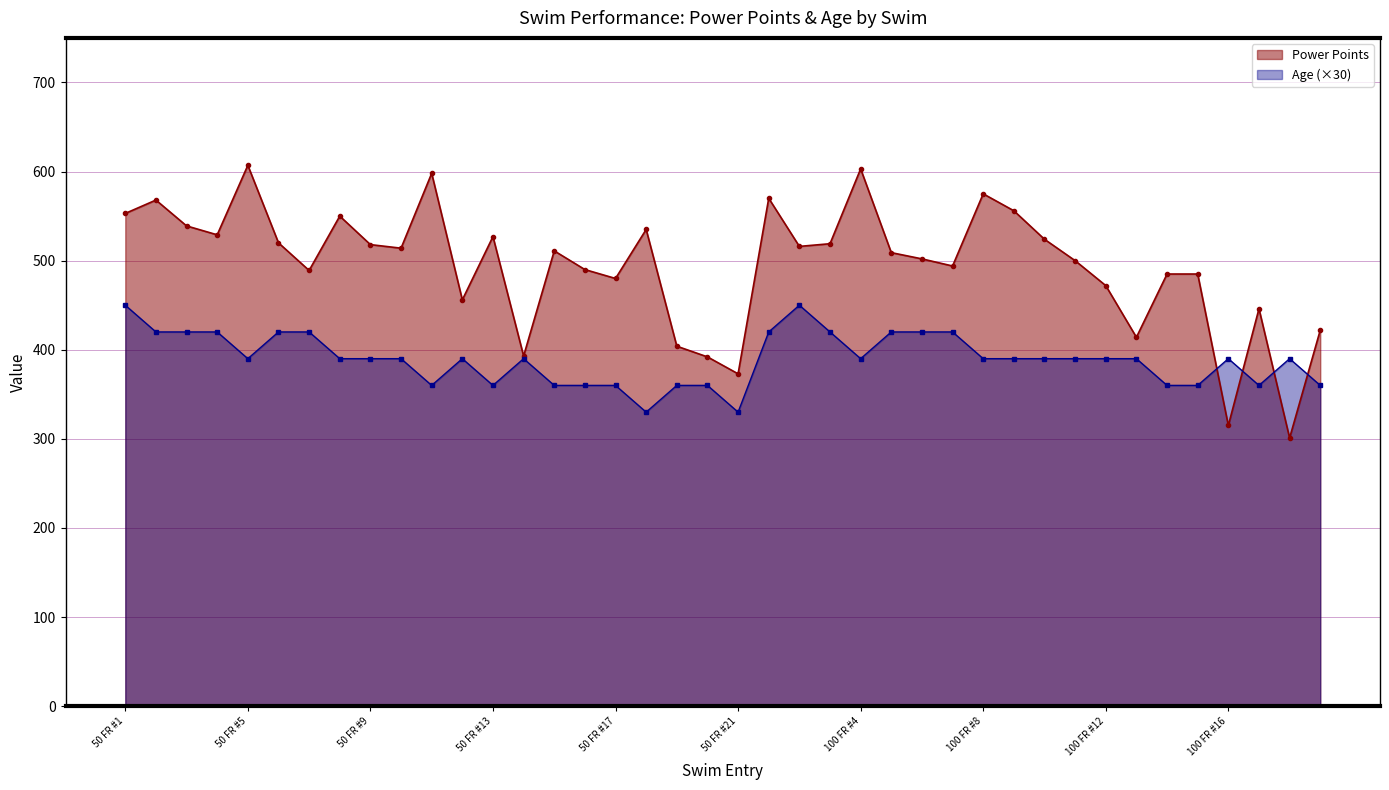

What is the smallest value displayed?

301